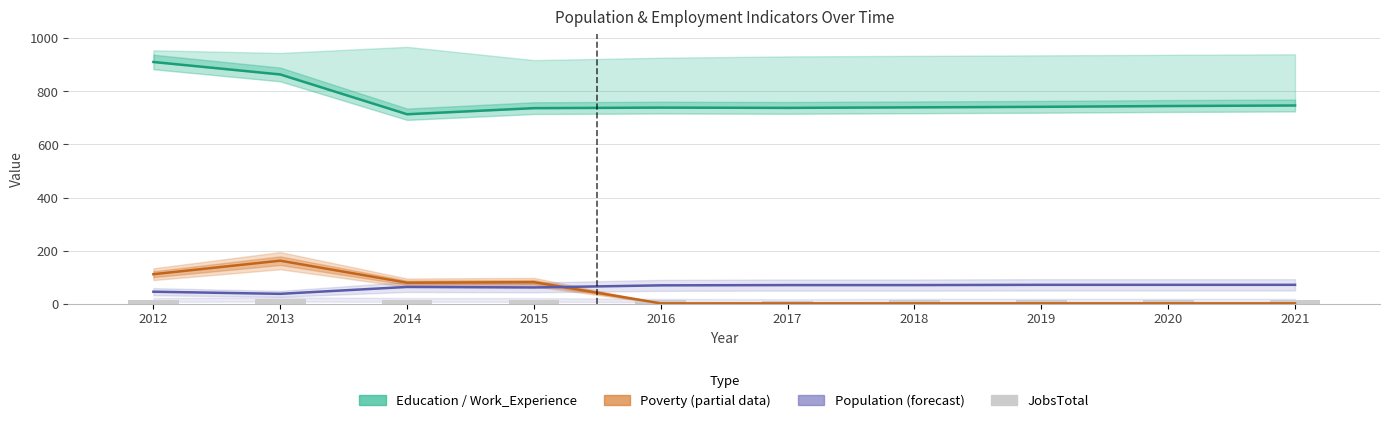

At which label is Population_line closest to 54?

2015